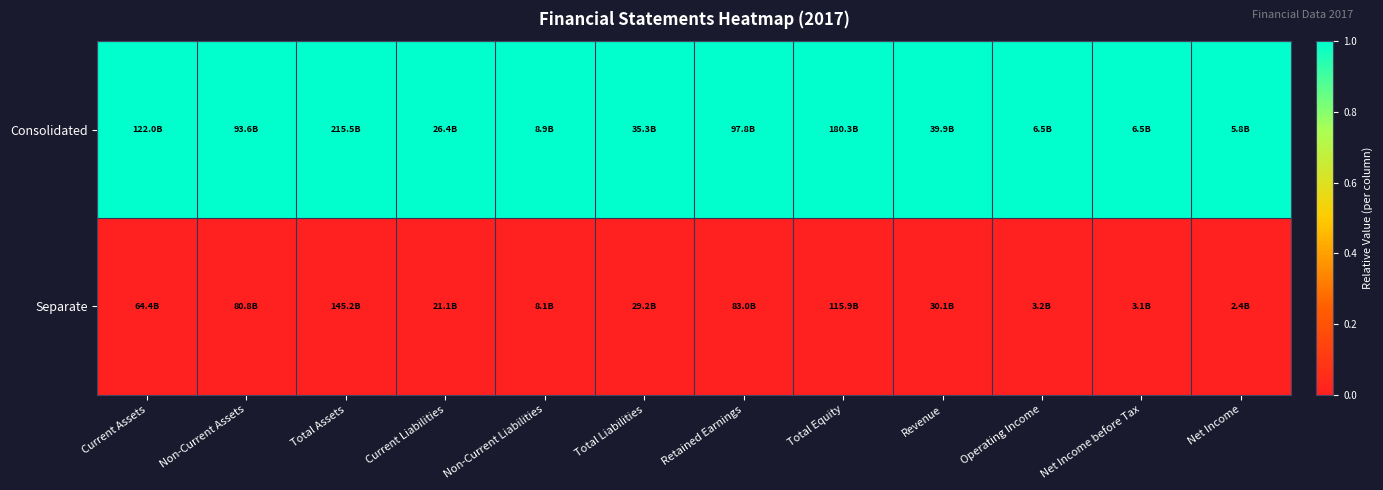

Count the number of data series in this chart.

2